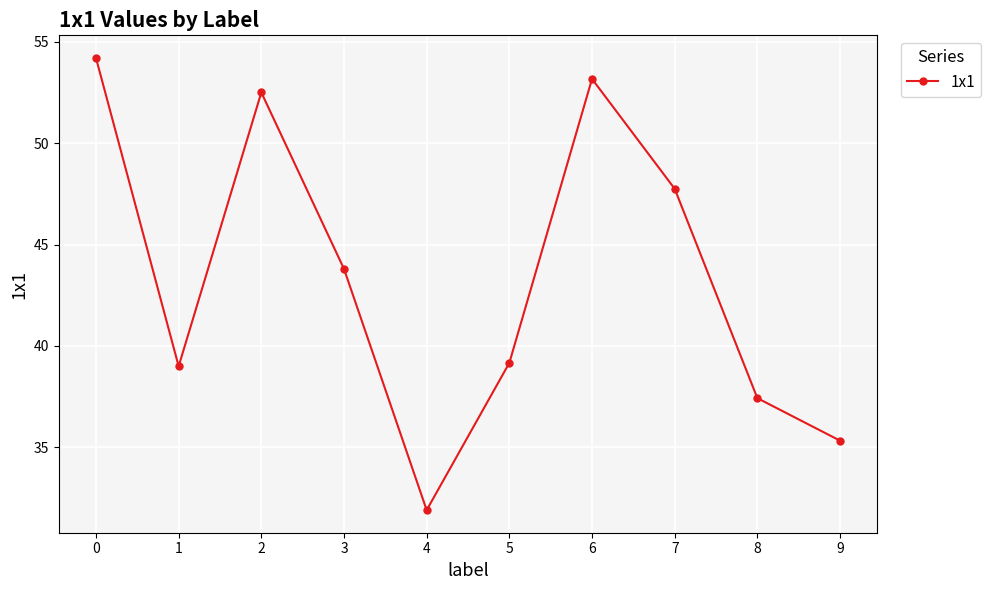

How many series are shown in this chart?

1